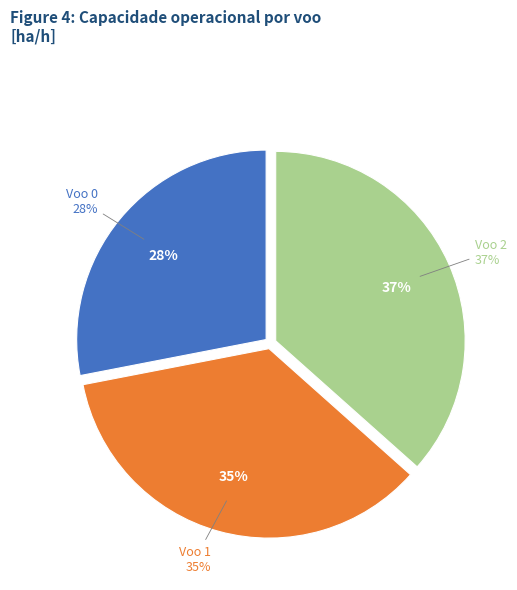

Is Voo 1 the majority of the pie?

No